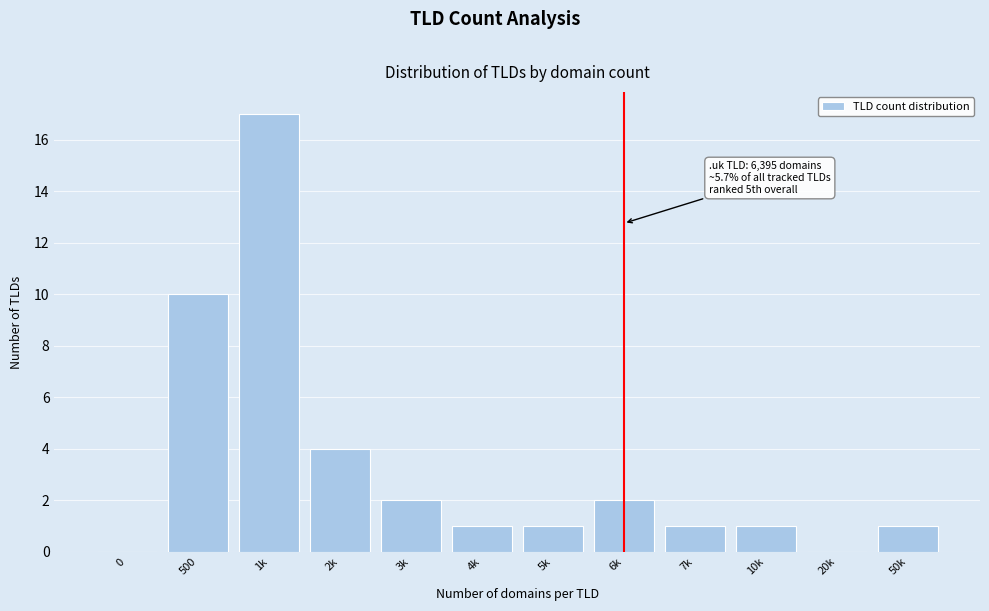

Reading left to right, extract all data points from this chart.

0=0	500=10	1k=17	2k=4	3k=2	4k=1	5k=1	6k=2	7k=1	10k=1	20k=0	50k=1